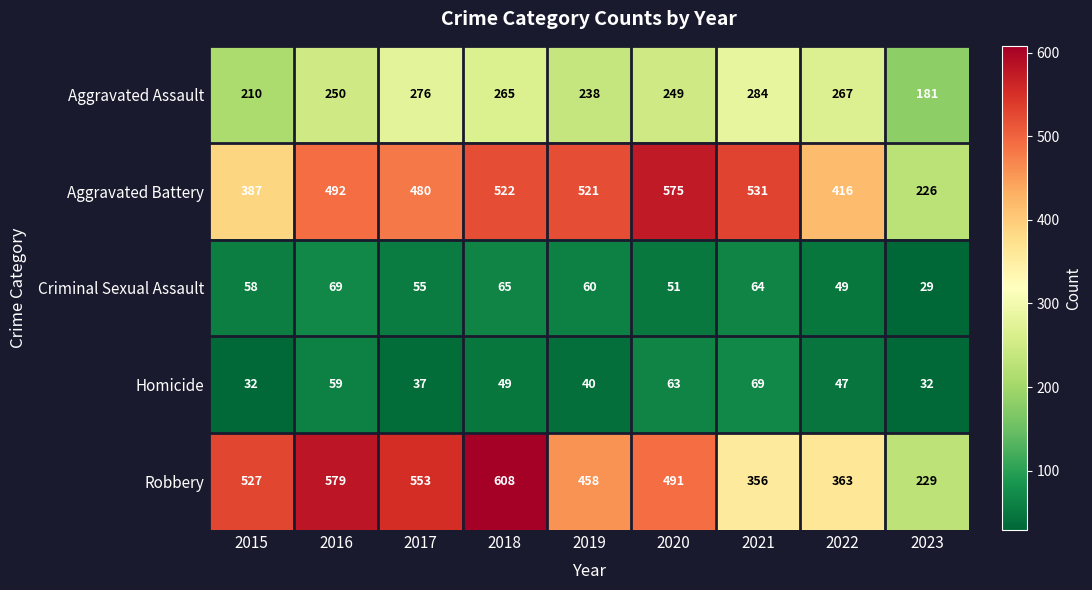

Is it true that Aggravated Assault equals 249 at 2020?

True